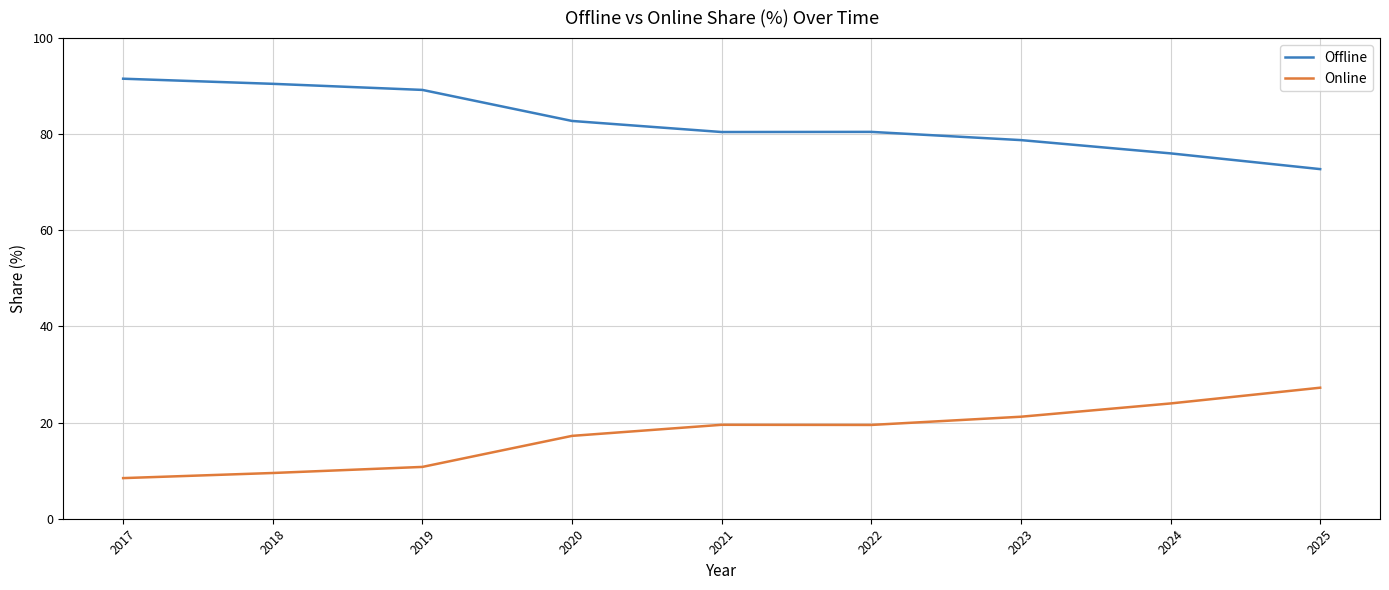

Rank the series by their maximum value, from highest to lowest.

Offline, Online